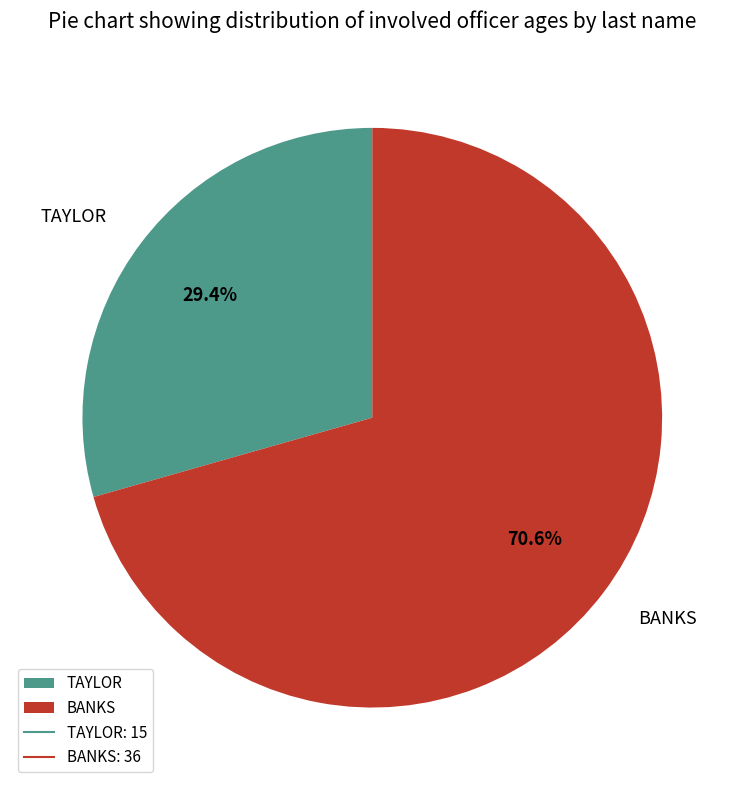

Is there any slice that represents more than half of the pie?

Yes